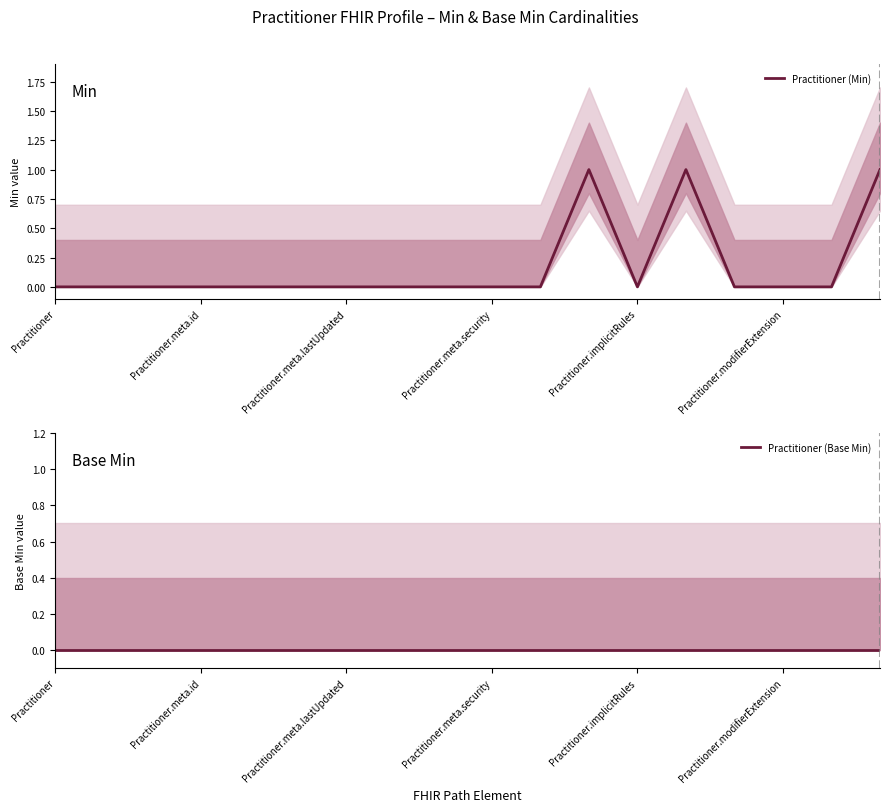

Reading right to left, what are all the values shown in this chart?

Practitioner (Min): 1	0	0	0	1	0	1	0	0	0	0	0	0	0	0	0	0	0
Practitioner (Base Min): 0	0	0	0	0	0	0	0	0	0	0	0	0	0	0	0	0	0